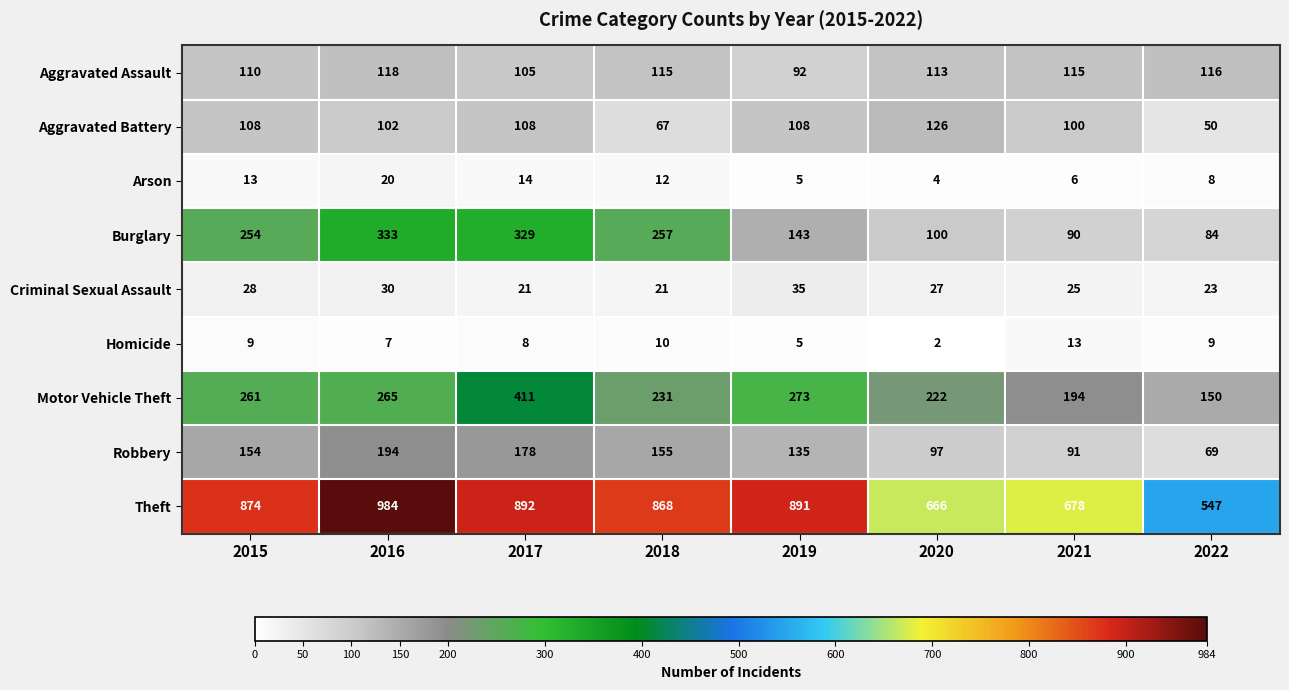

What is the sum of the Homicide values at 2019 and 2016?

12